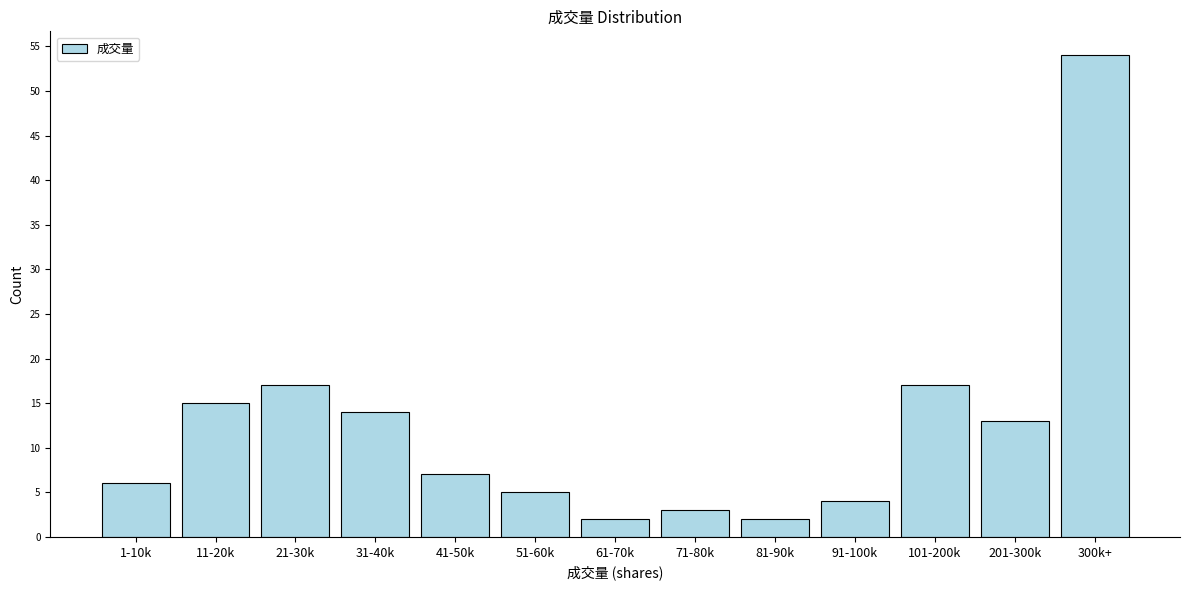

Reading left to right, what are all the values shown in this chart?

6	15	17	14	7	5	2	3	2	4	17	13	54